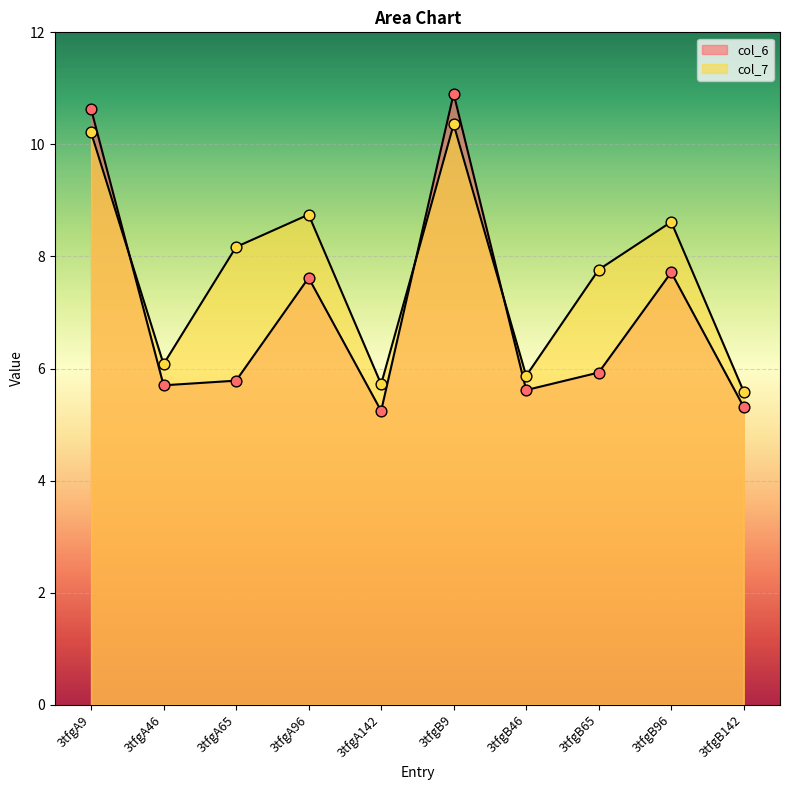

Which series reaches the maximum Y coordinate?

col_6